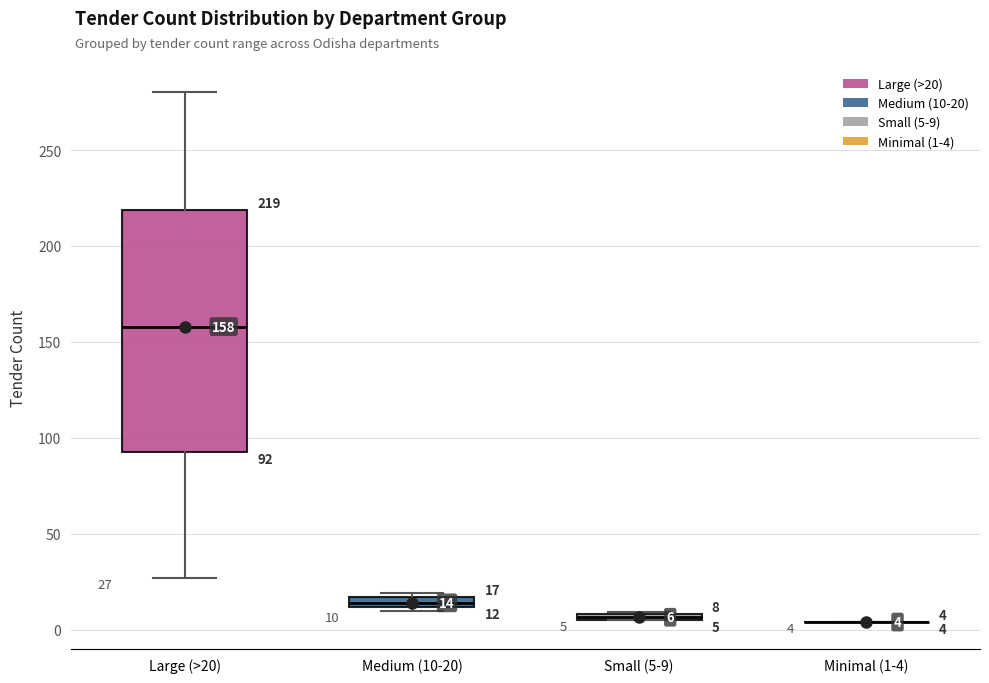

Which box is the tallest, from its lower edge to its upper edge?

Large (>20)